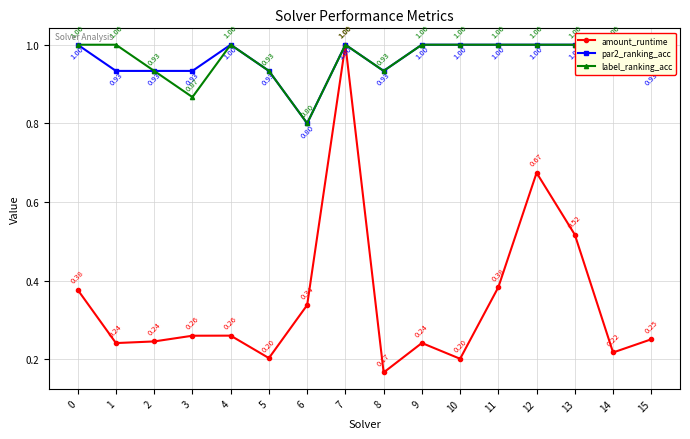

How many label_ranking_acc values are between 0 and 1?

16